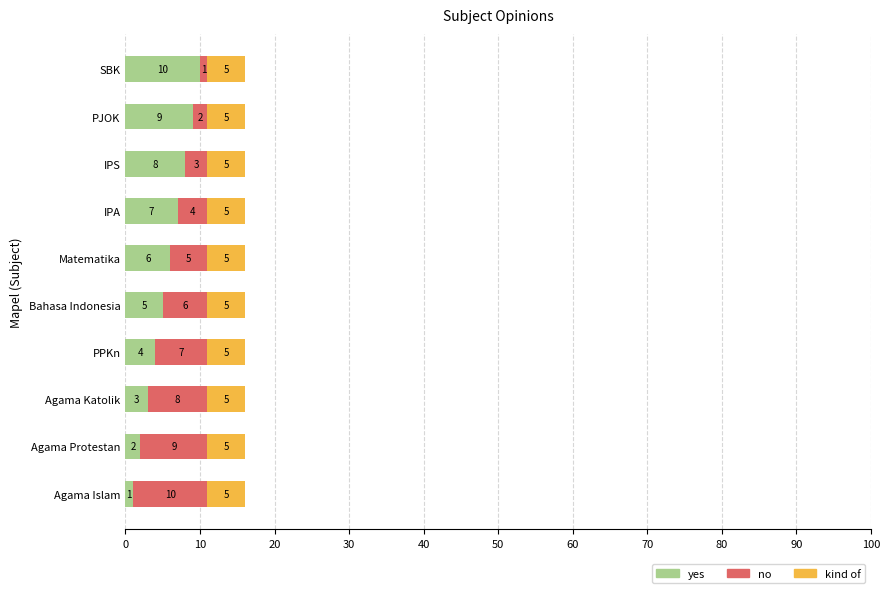

What are all the series names shown in the legend?

yes, no, kind of